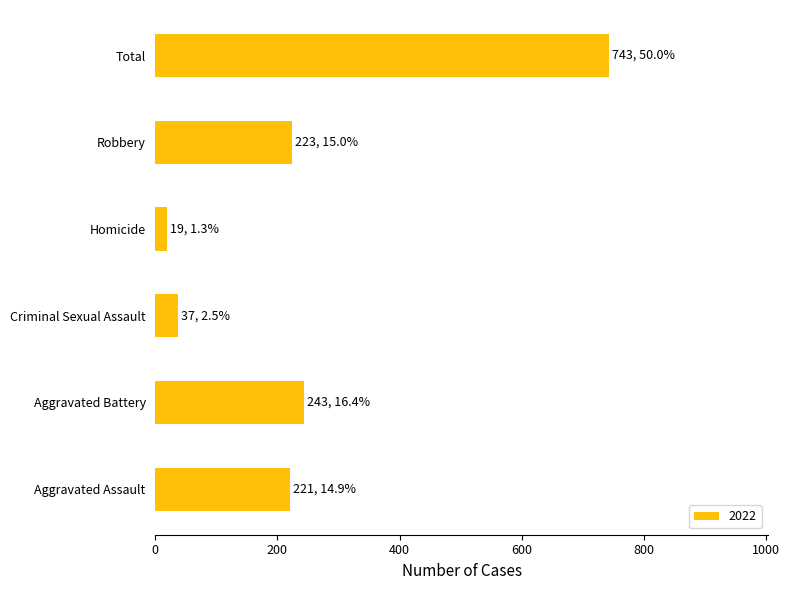

What is the ratio of the value at Total to the value at Criminal Sexual Assault?

20.1